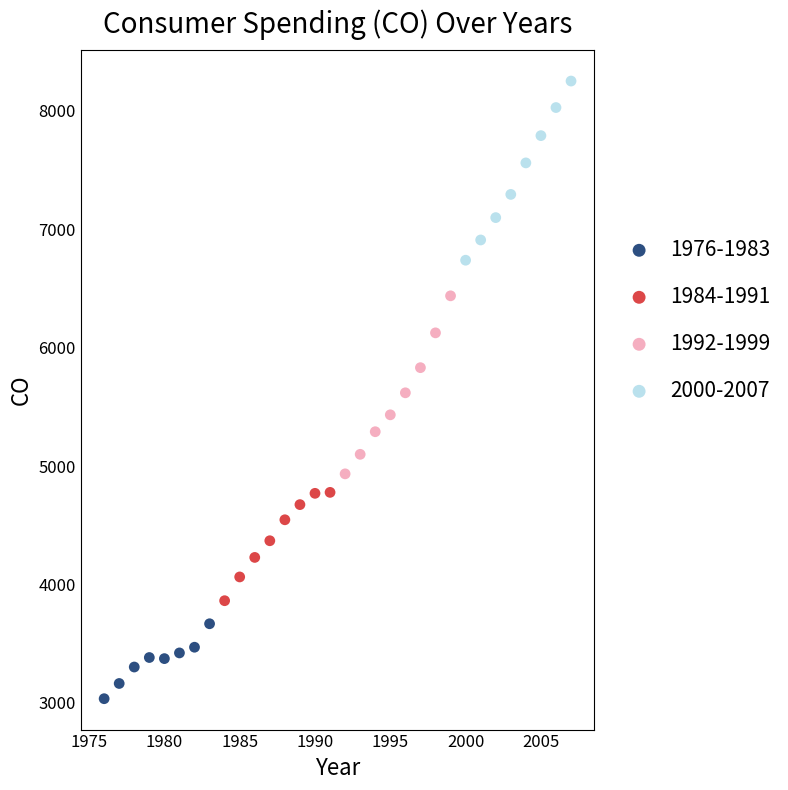

Which series has the largest Y range (max minus min)?

2000-2007